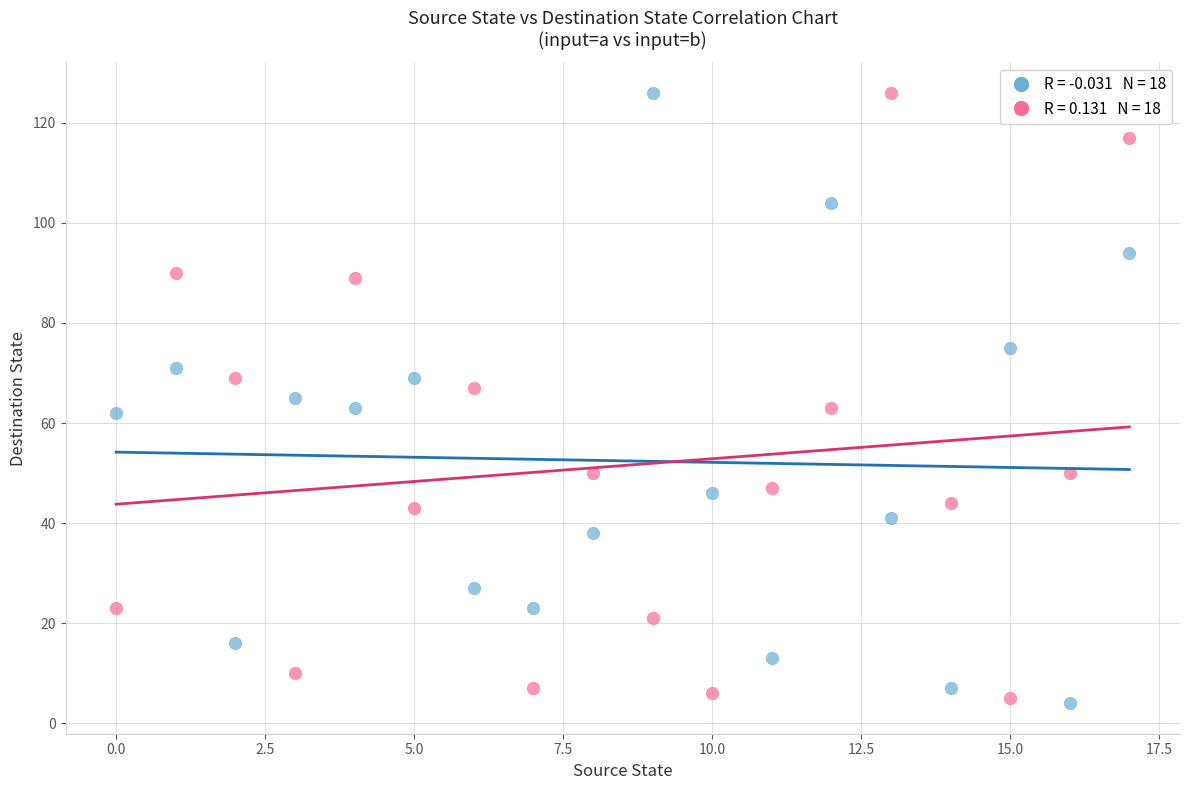

Across all data points, what is the range of Y values (max minus min)?

122